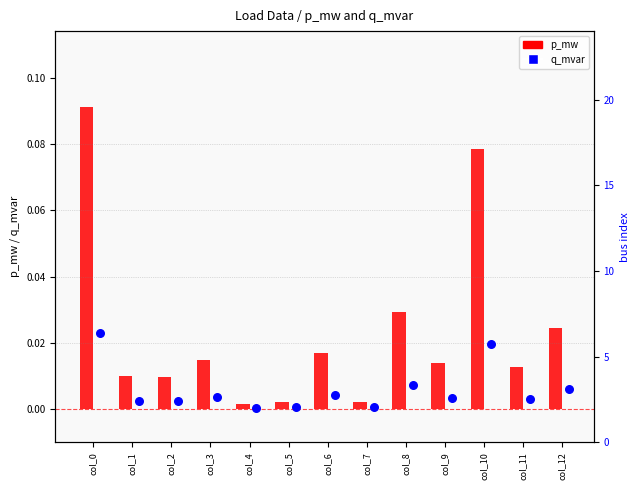

Is the value of p_mw at col_7 greater than the value of q_mvar at col_4?

Yes